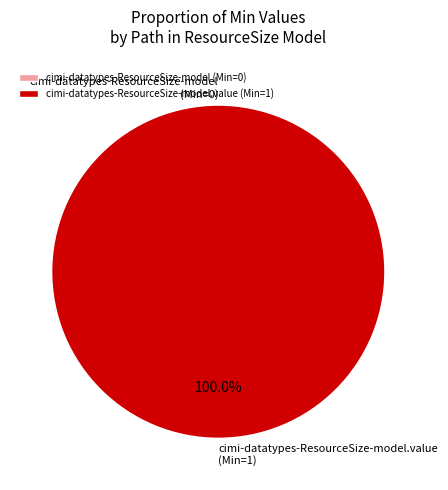

Between cimi-datatypes-ResourceSize-model and cimi-datatypes-ResourceSize-model.value, which is larger?

cimi-datatypes-ResourceSize-model.value